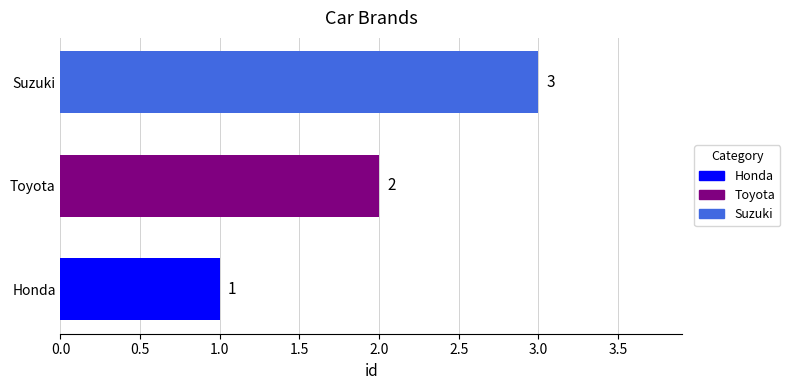

Where is the data nearest to the value 2?

Toyota